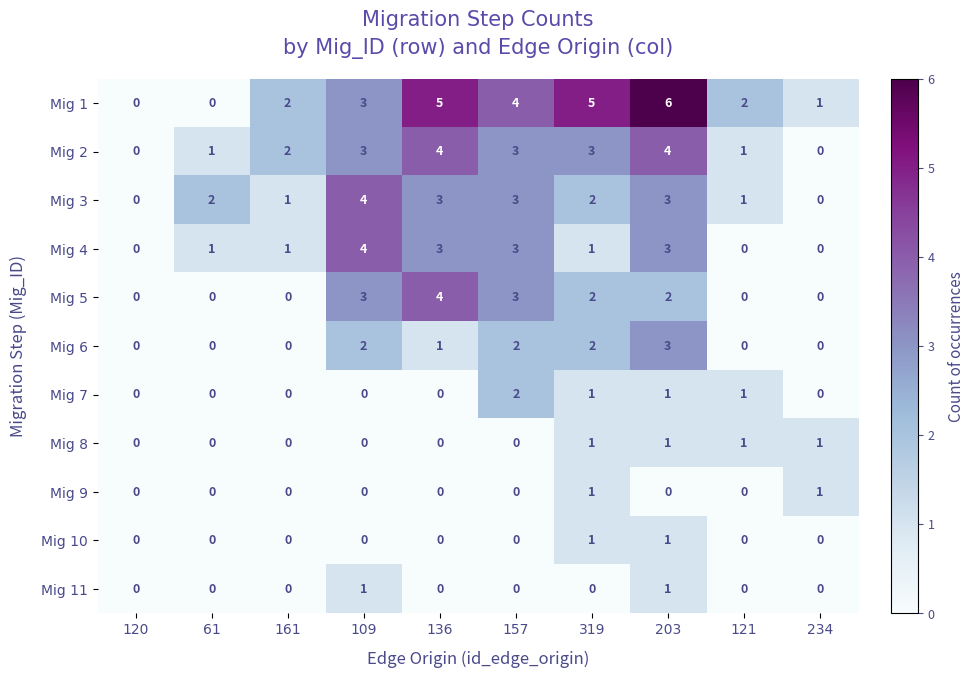

Between 61 and 161, which series saw the biggest shift?

Mig 1